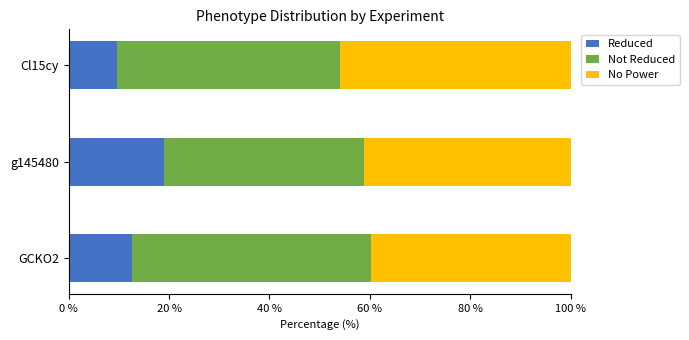

What is the difference between the maximum and minimum values in the Reduced series?

9.5